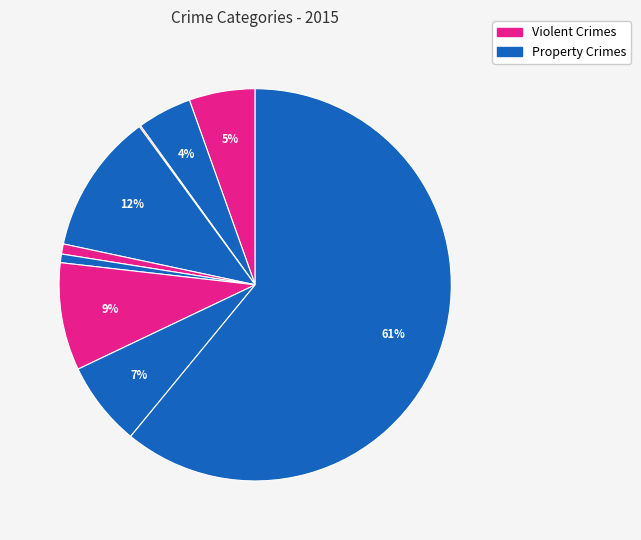

Which category has the smallest portion of the pie?

Arson